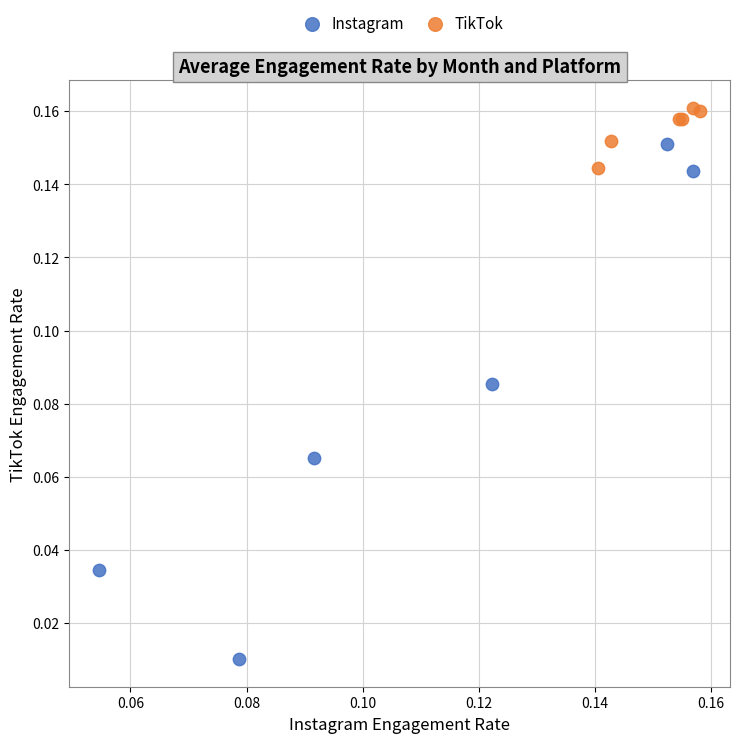

Which series contains the lowest Y value?

Instagram